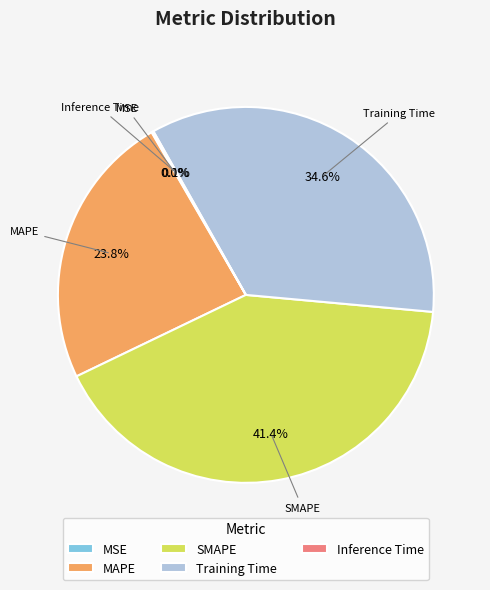

To the nearest percent, what is the average slice percentage?

20%